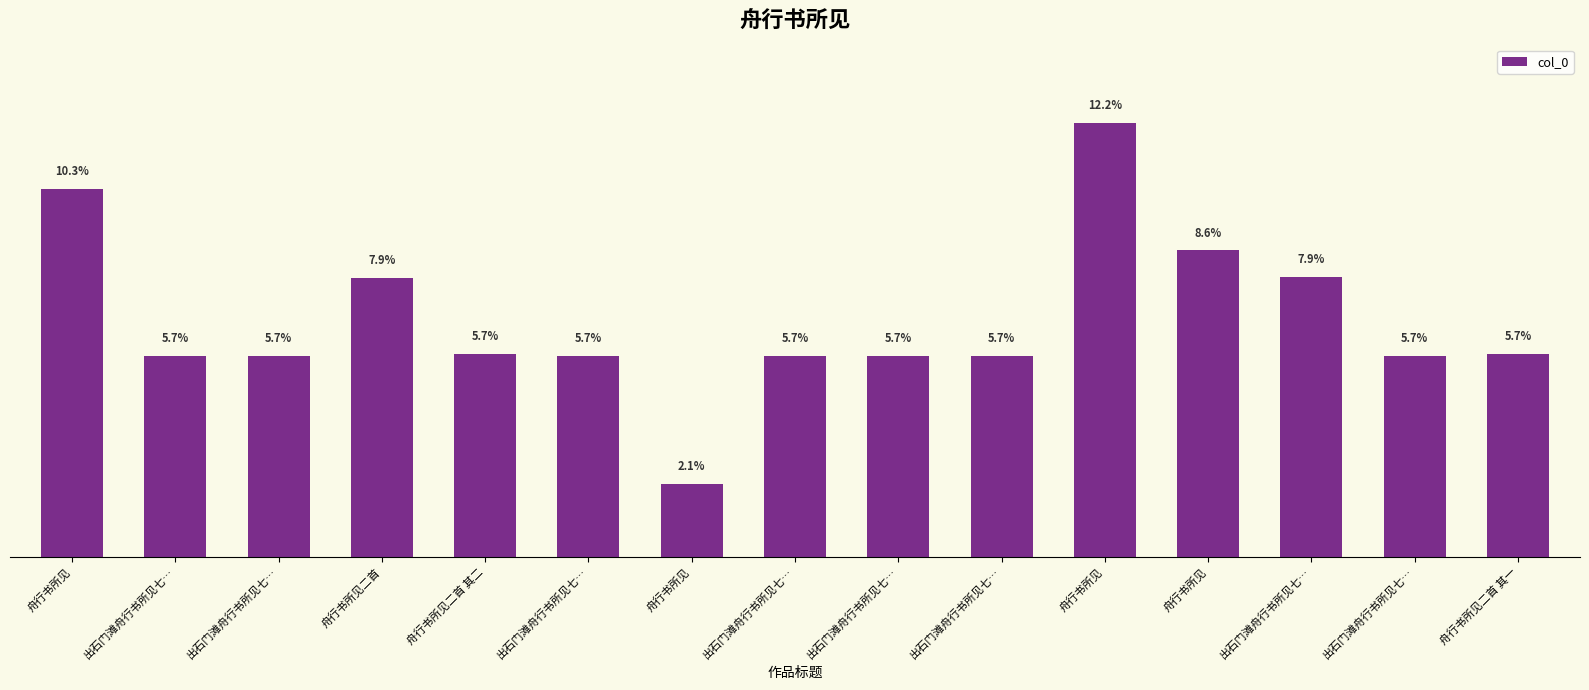

What is the approximate value at 舟行书所见, to the nearest 100?

751600